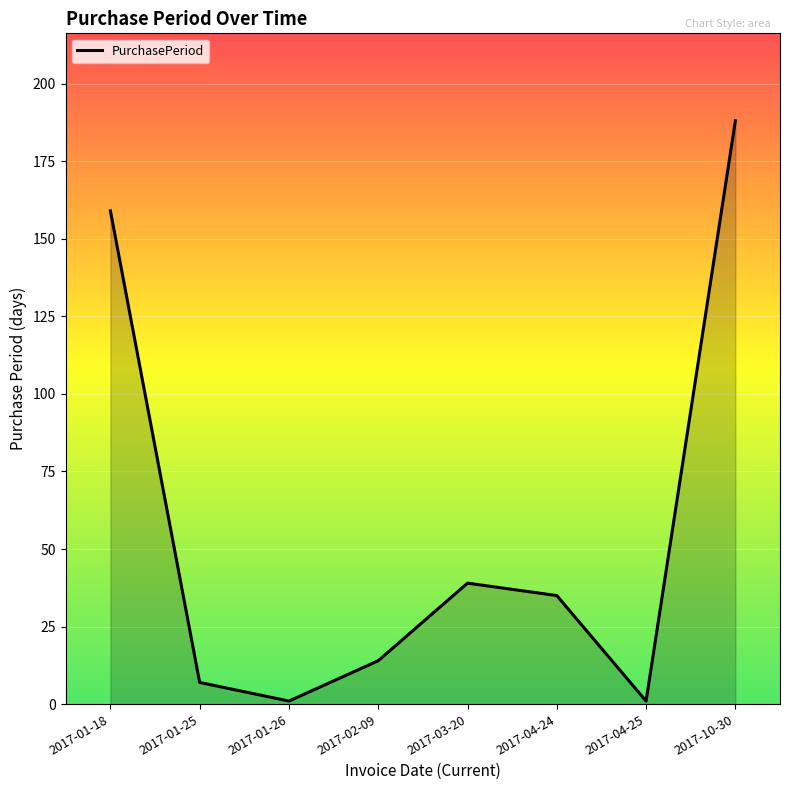

Between 2017-04-25 and 2017-01-18, which is larger?

2017-01-18